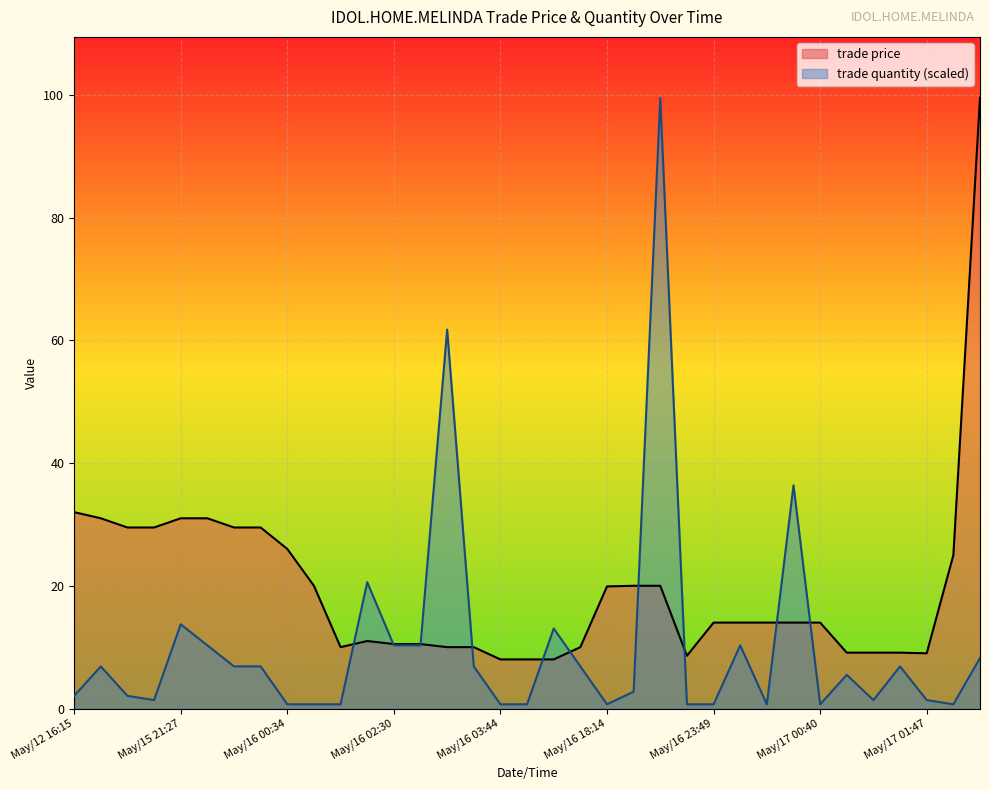

Which series has the largest range (max minus min)?

trade quantity (scaled)